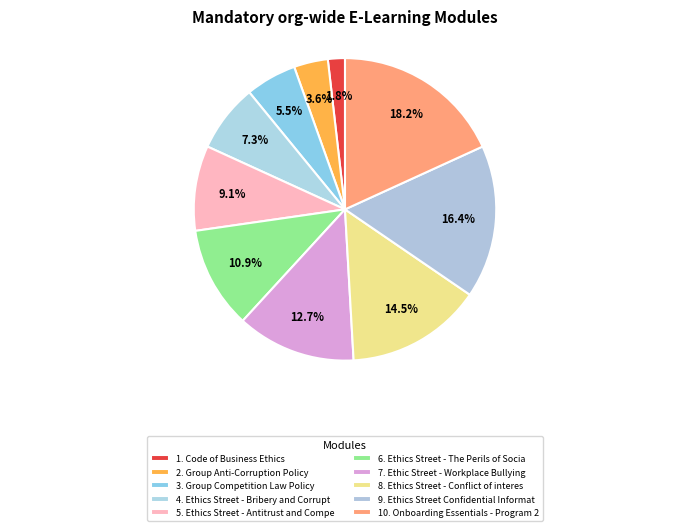

Is there any slice that represents more than half of the pie?

No